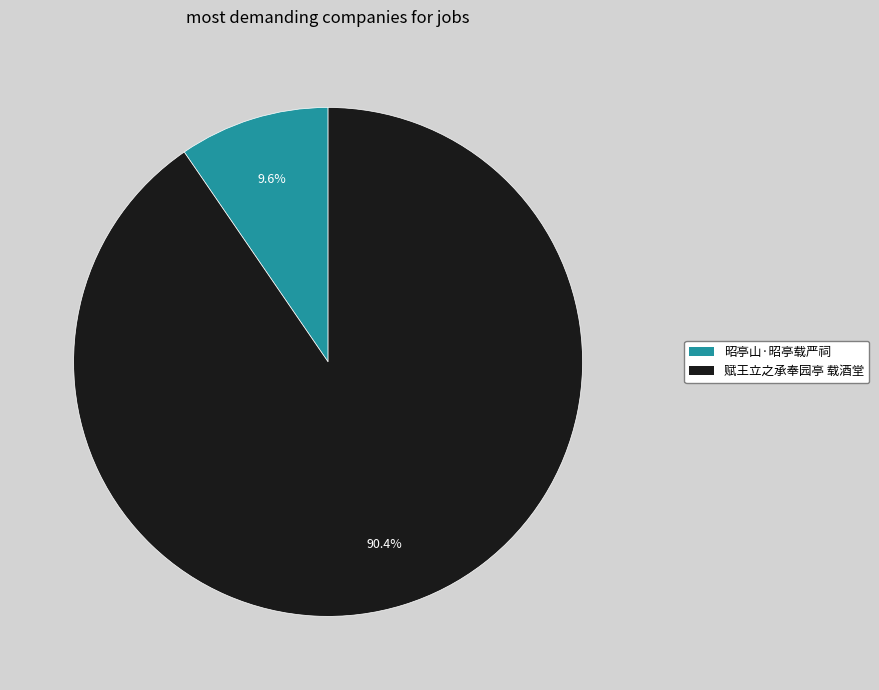

Does any single category account for the majority?

Yes